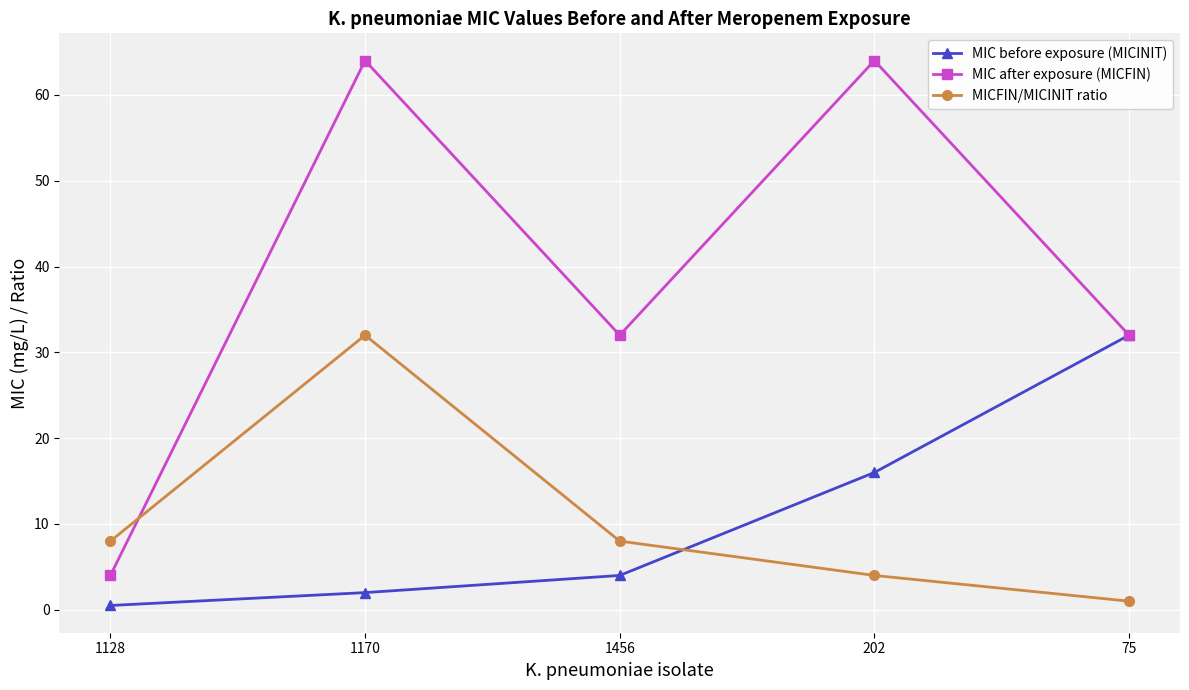

What is the highest value of the MICFIN/MICINIT ratio series?

32.0